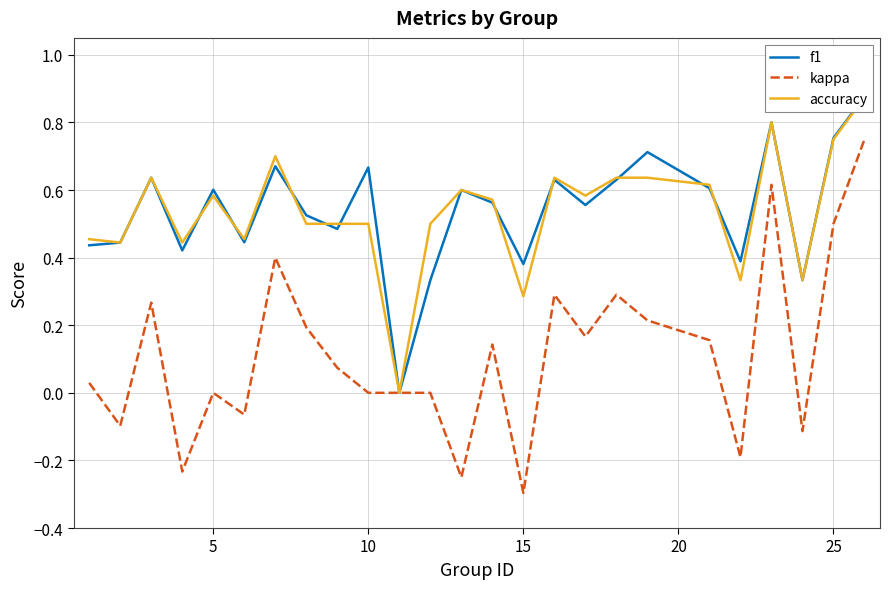

At which label does kappa reach its minimum?

15